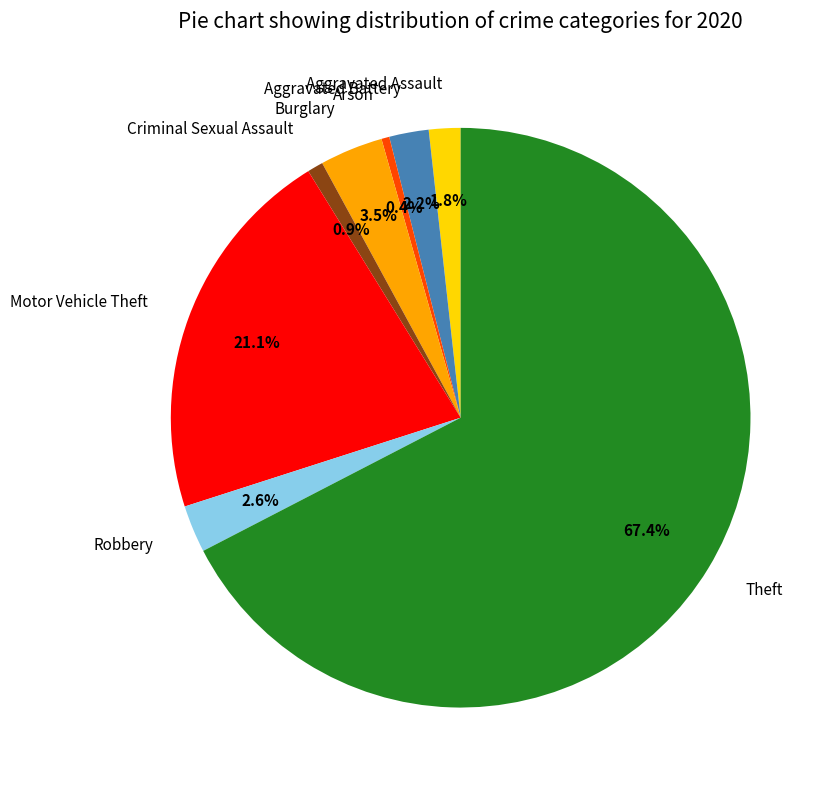

Does any single category account for the majority?

Yes